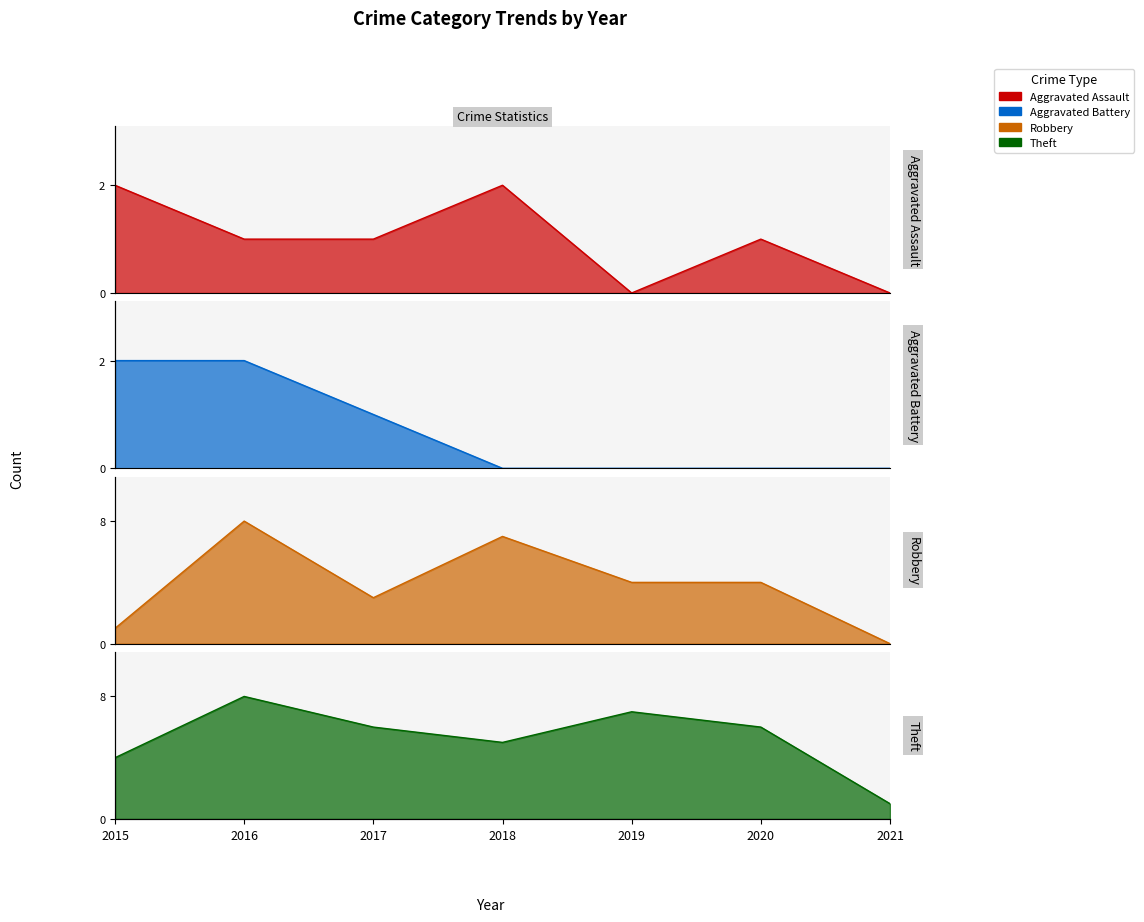

How many series are shown in this chart?

4